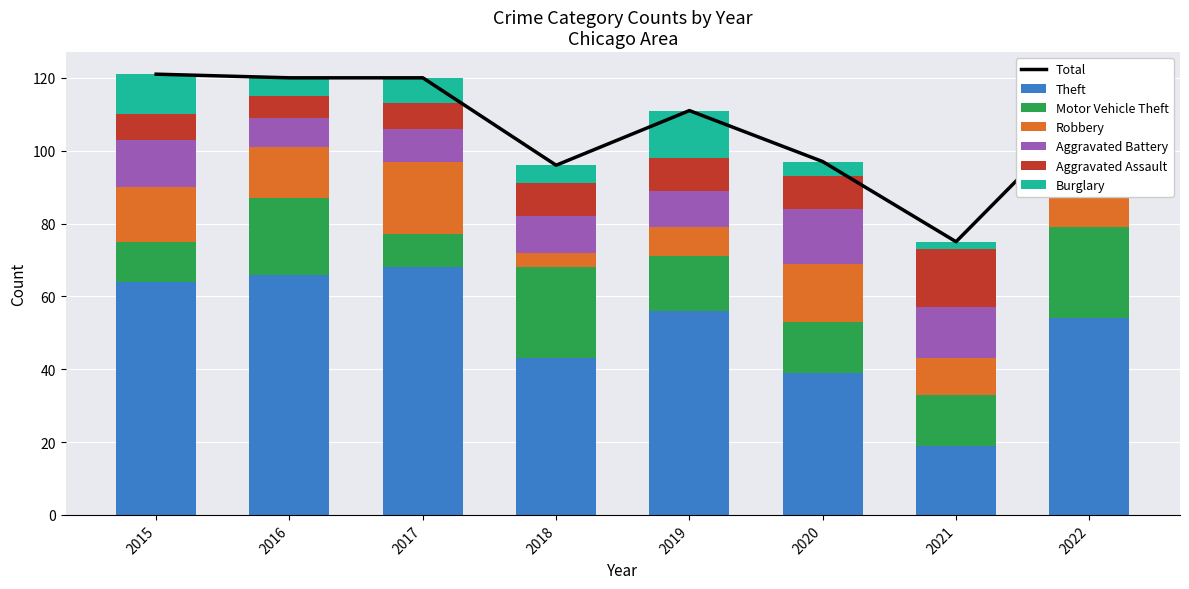

True or false: Burglary has a value of 12 at 2017.

False